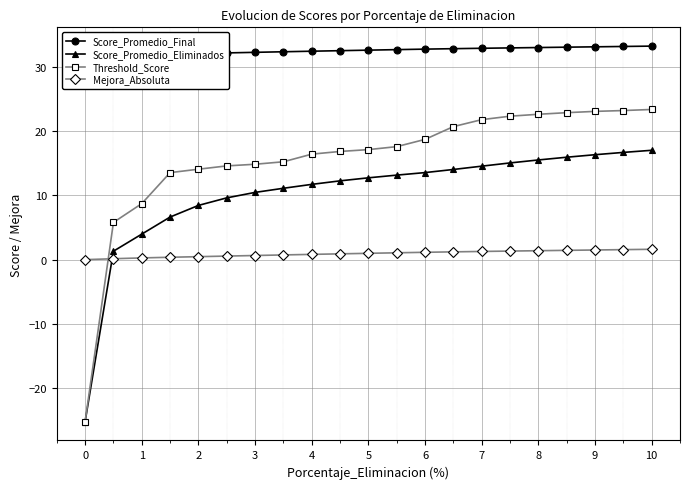

How many intersections are there between Score_Promedio_Eliminados and Mejora_Absoluta?

1